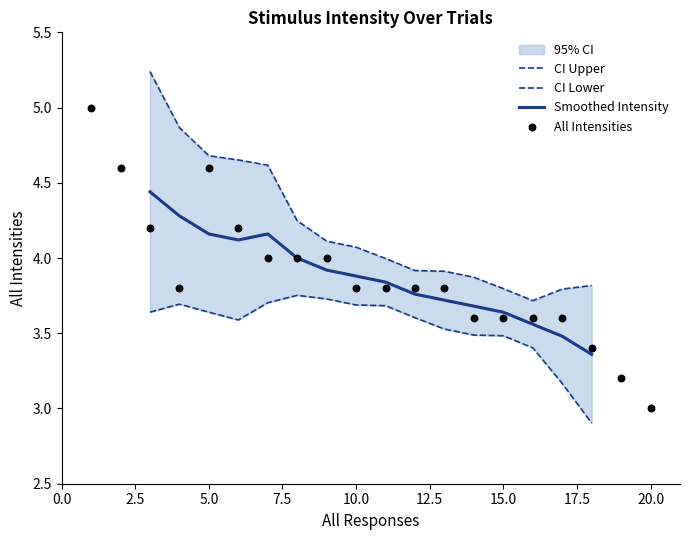

The Smoothed Intensity series shows 7.2 at 5.0. True or false?

False